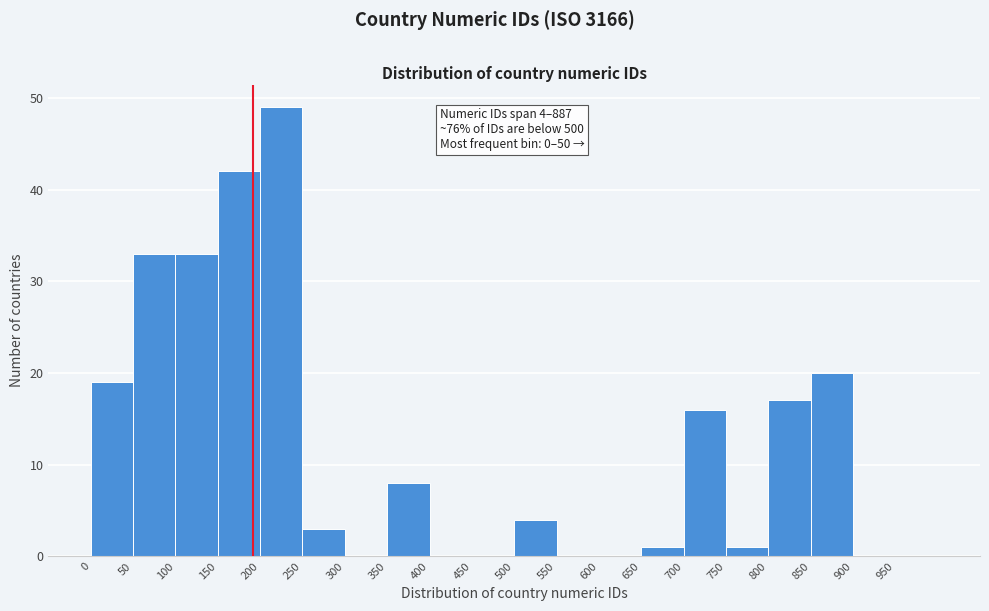

Which range on the x-axis has the tallest bar?

200 to 250